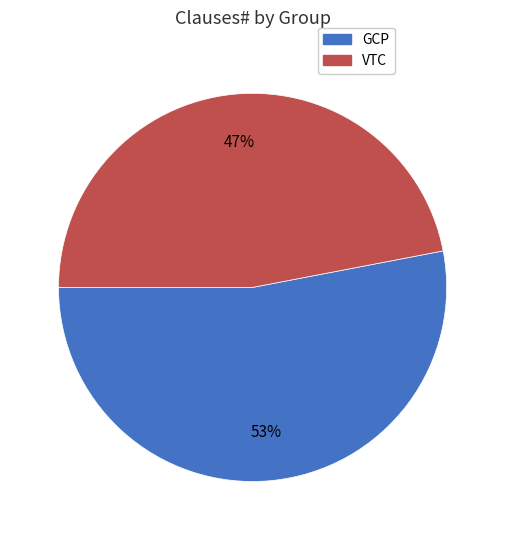

To the nearest percent, what is the average slice percentage?

50%